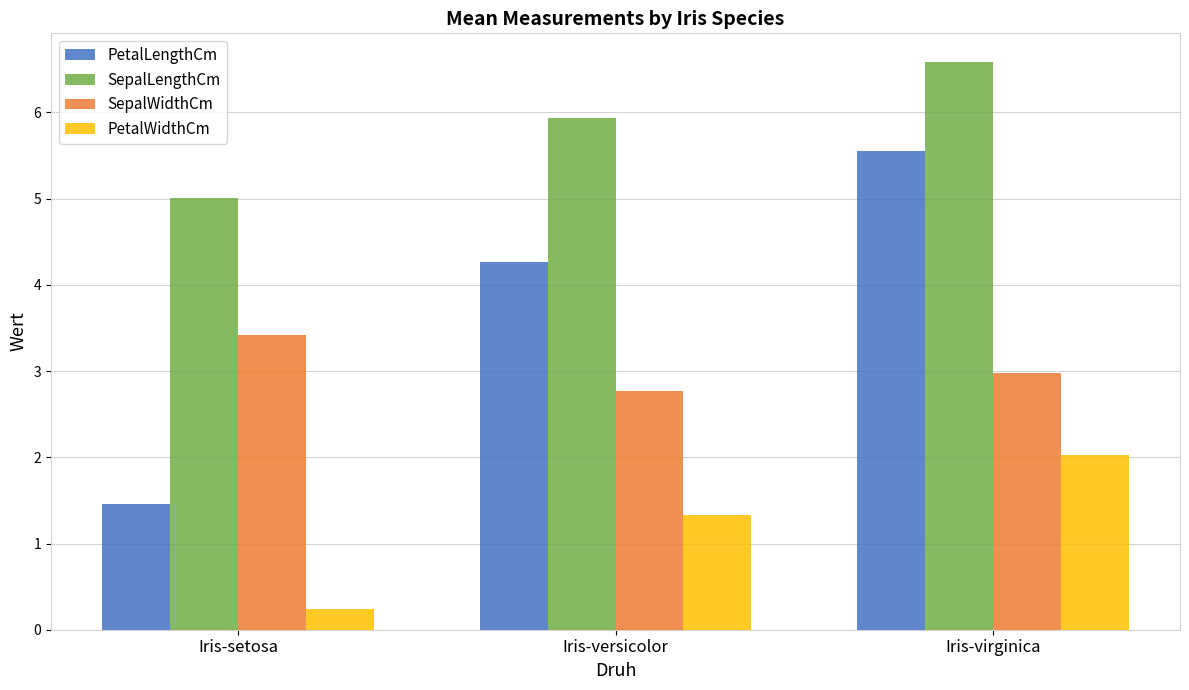

At how many categories does at least one series exceed 4?

3